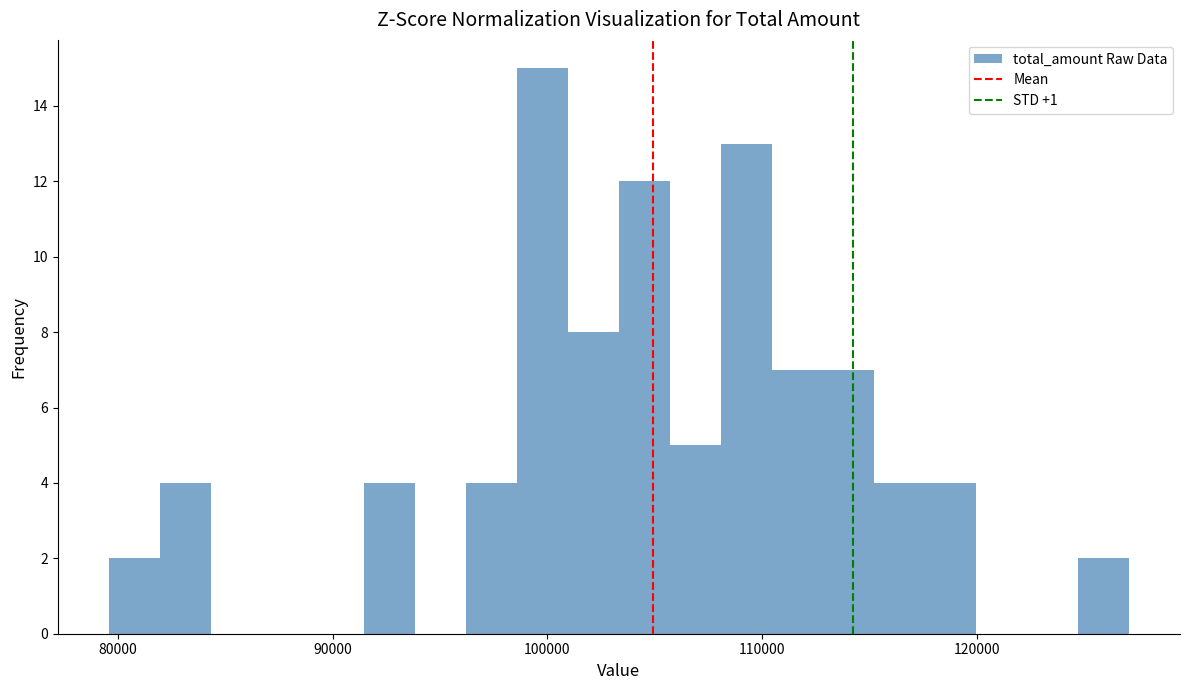

Around what value on the x-axis is the tallest bar? Give the approximate position of its centre, as read against the axis.

100000